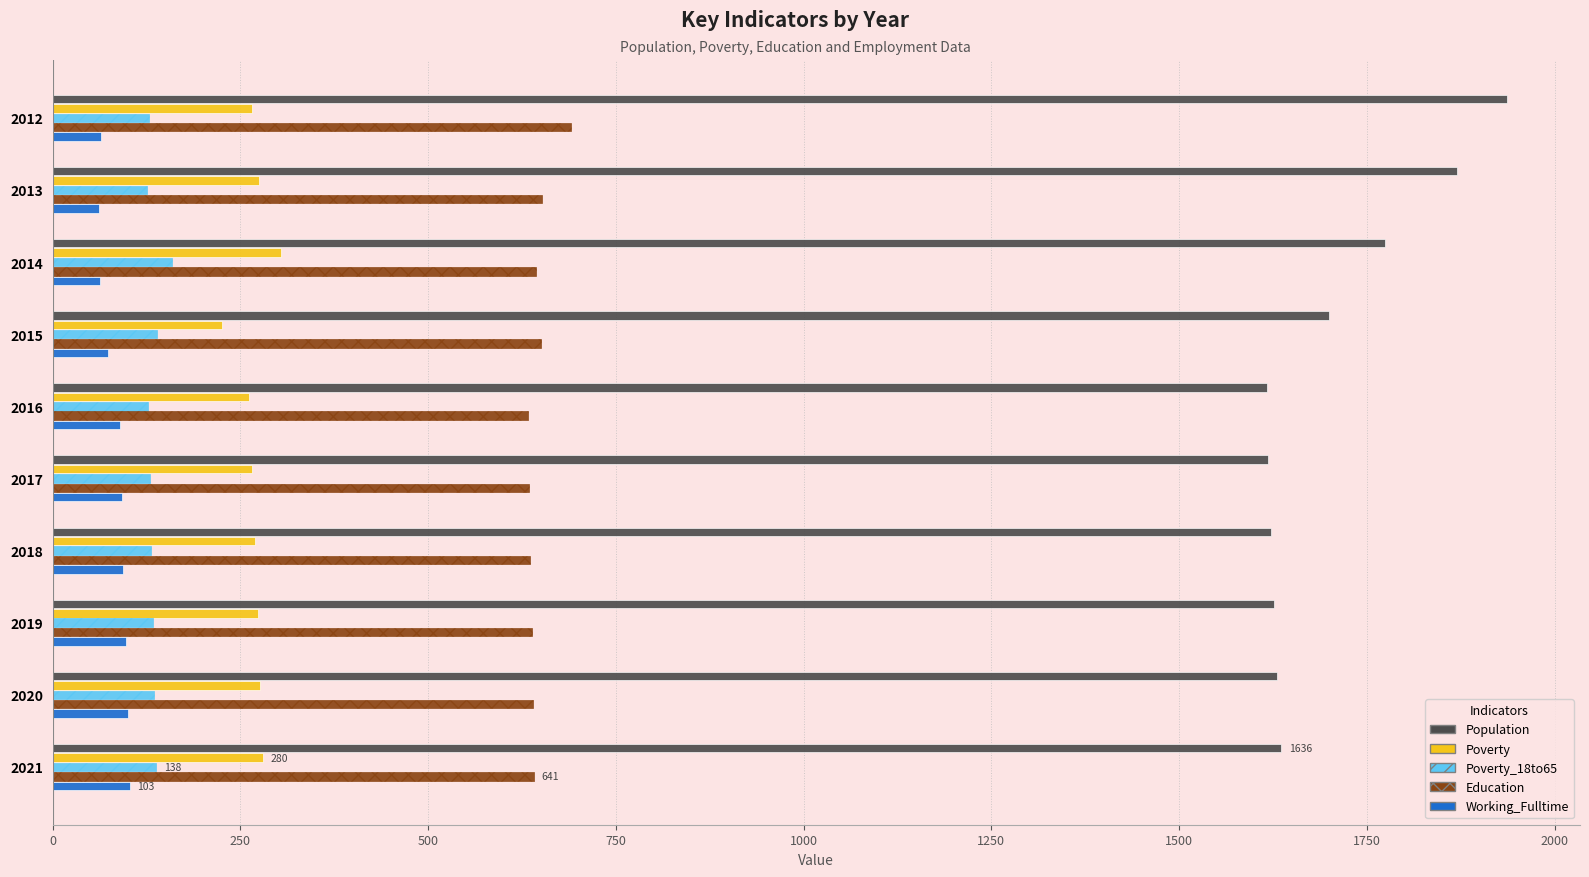

Rank the series by their maximum value, from lowest to highest.

Working_Fulltime, Poverty_18to65, Poverty, Education, Population